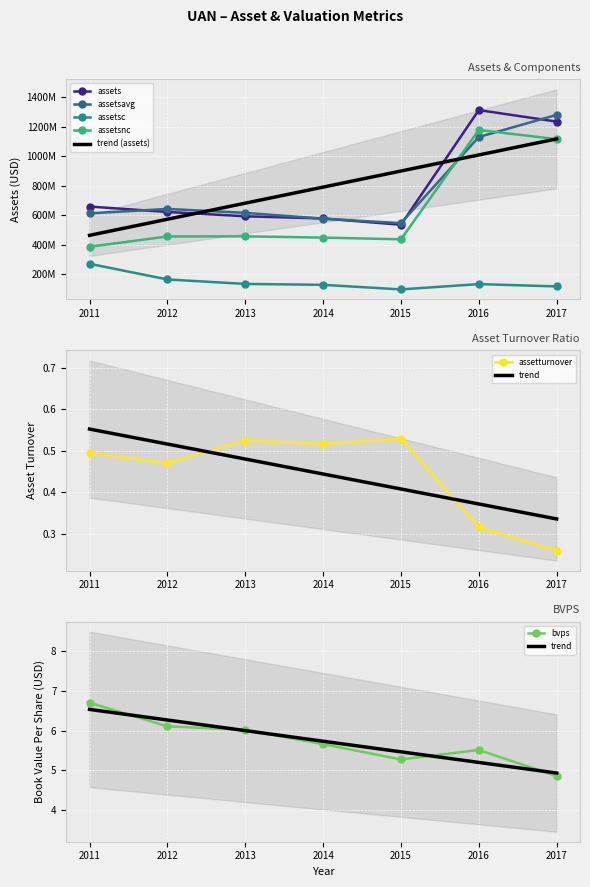

Rank the categories by bvps value from highest to lowest.

2011, 2012, 2013, 2014, 2016, 2015, 2017